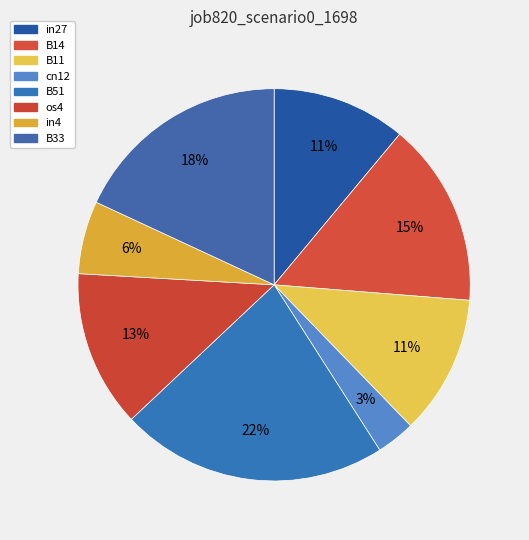

What is the change in value from os4 to in4?

-0.1